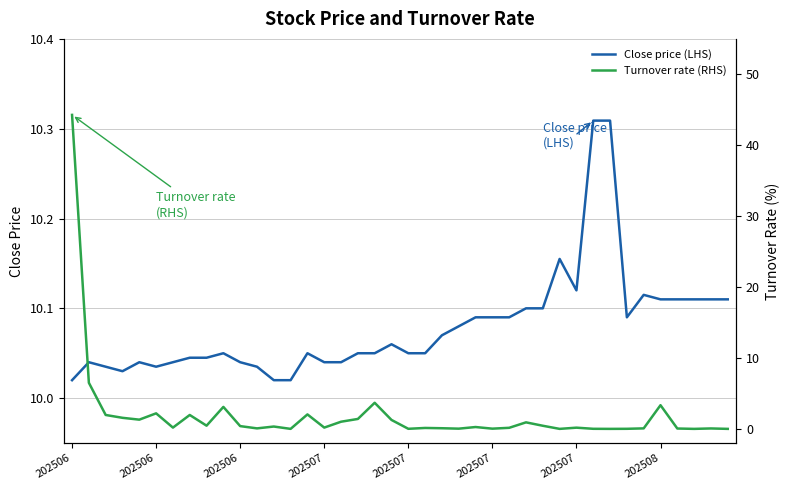

Between which two adjacent categories do Close price (LHS) and Turnover rate (RHS) first intersect?

202506 and 202506